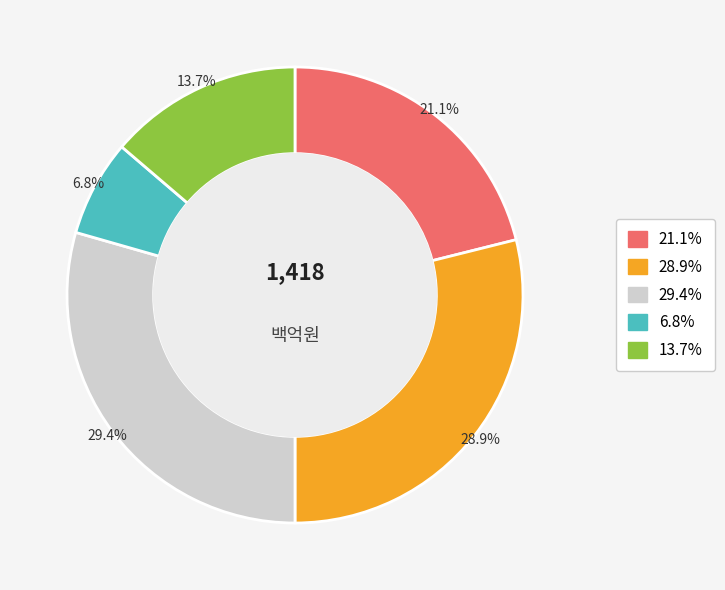

Does any single category account for the majority?

No